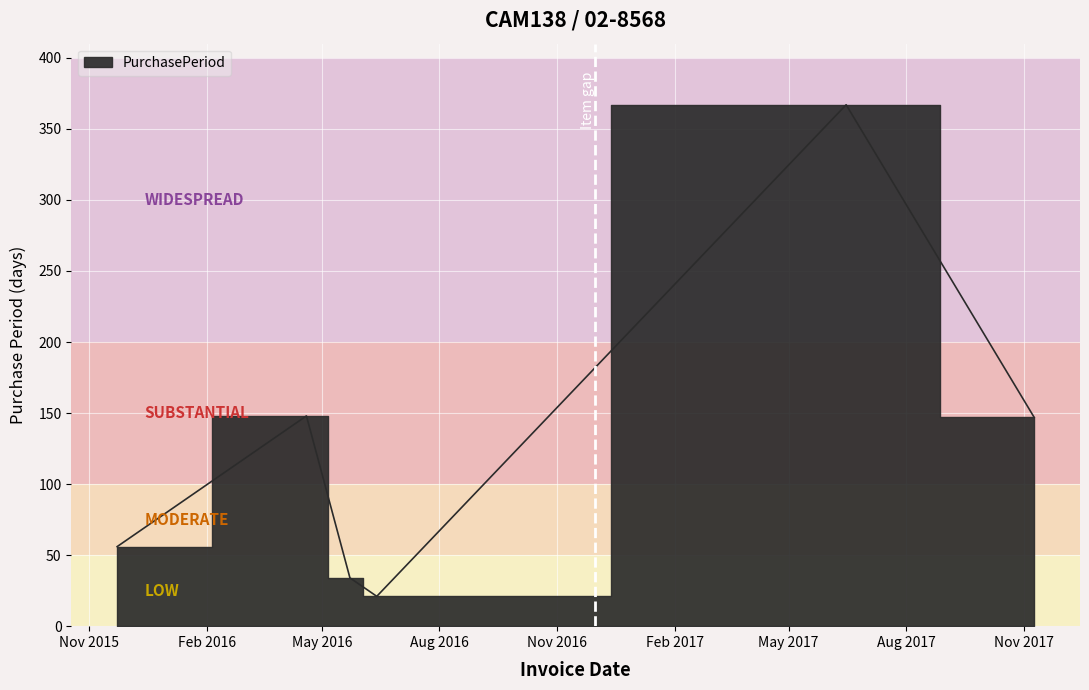

What is the value of the 2nd point from the left?

148